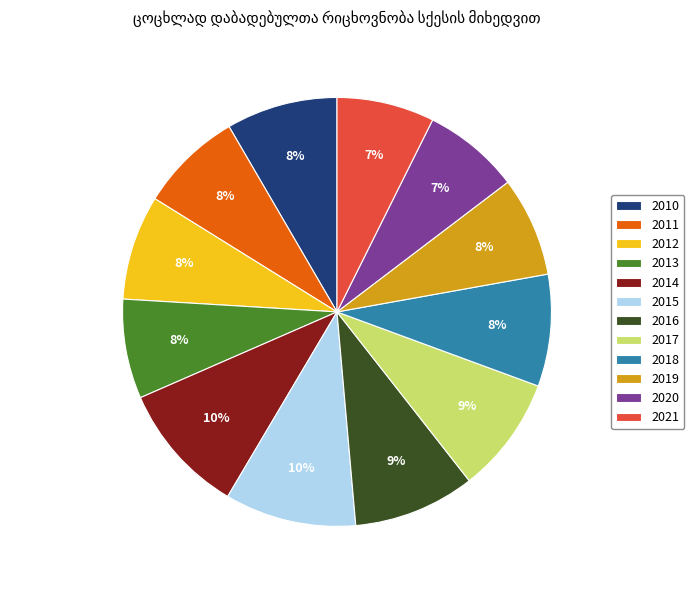

What percentage is the 2018 slice, to the nearest percent?

8%